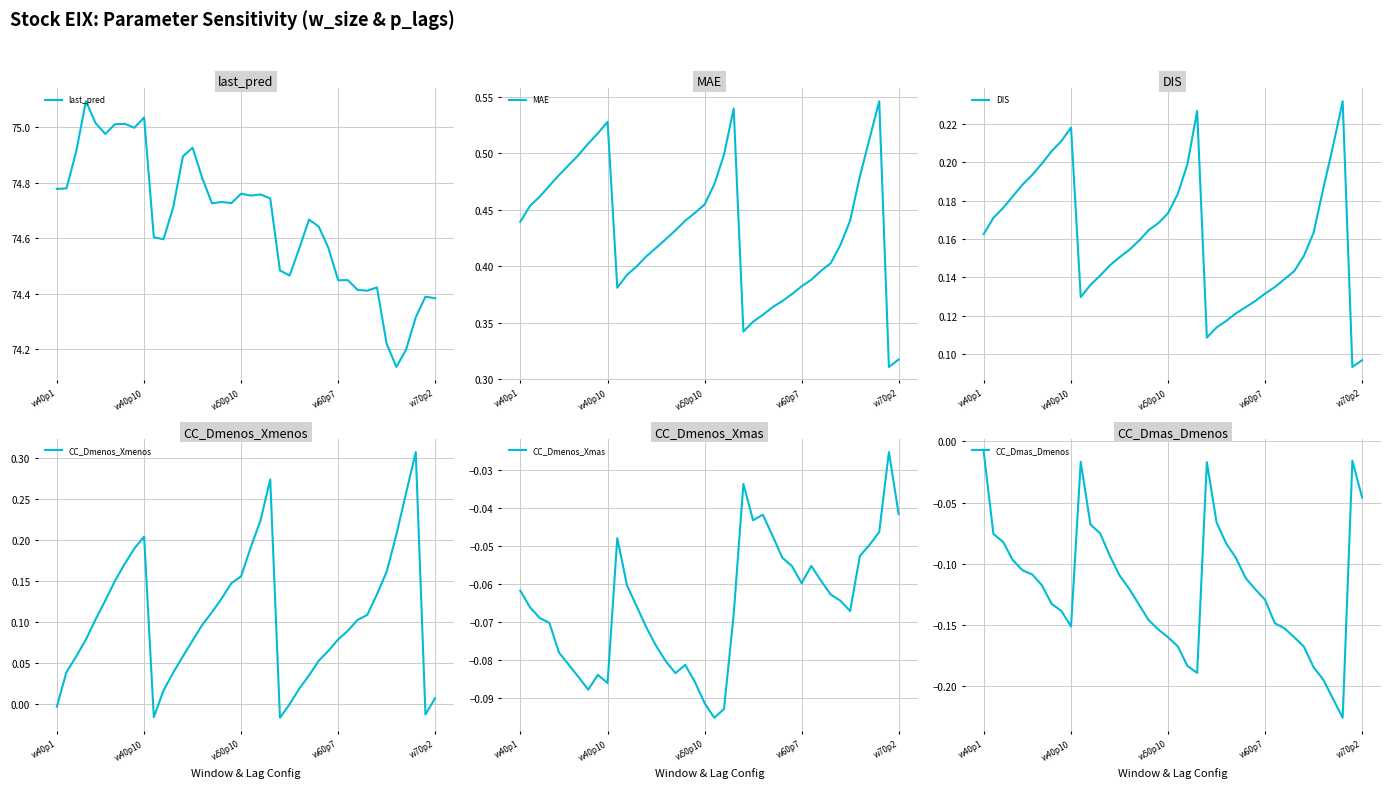

What is the maximum value for last_pred?

75.1